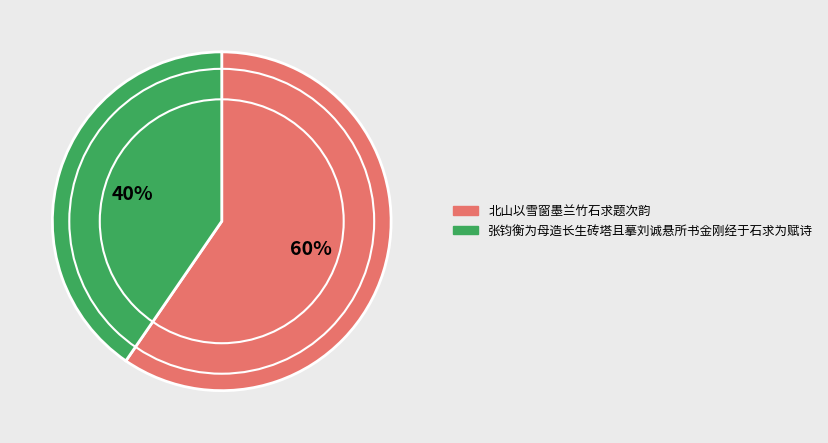

Do 张钧衡为母造长生砖塔且摹刘诚悬所书金刚经于石求为赋诗 and 北山以雪窗墨兰竹石求题次韵 together represent more than half of the pie?

Yes